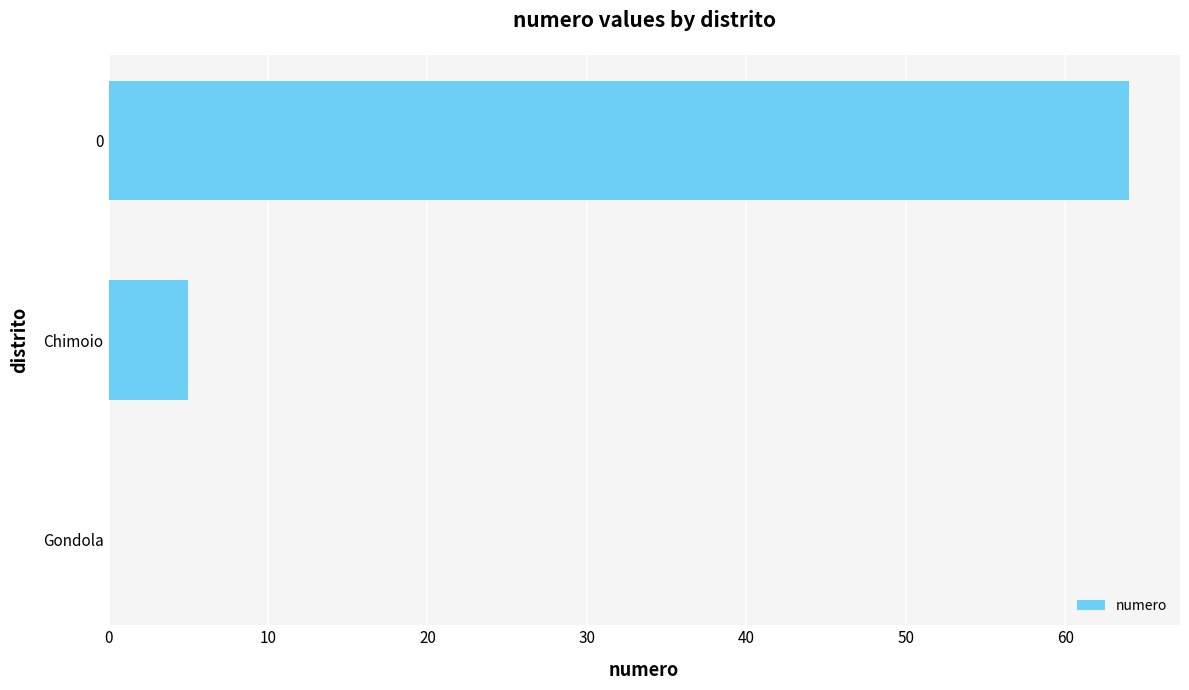

Are the bars horizontal?

Yes